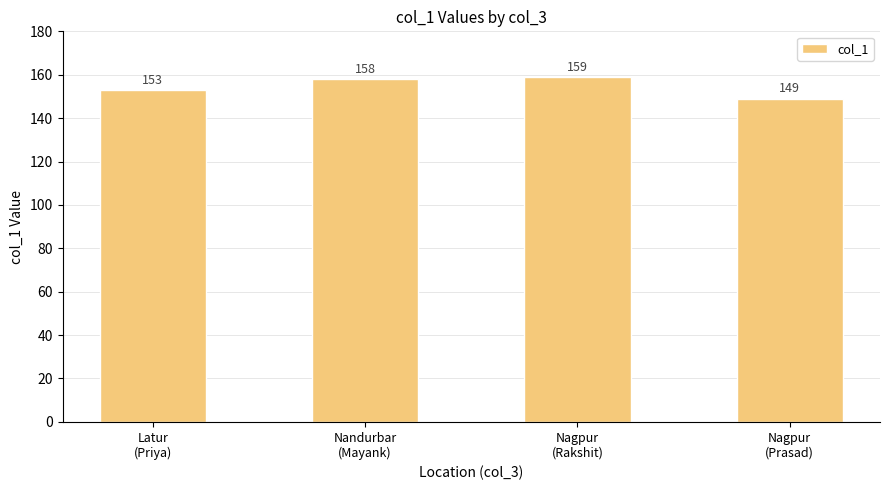

How many bars are there in total?

4